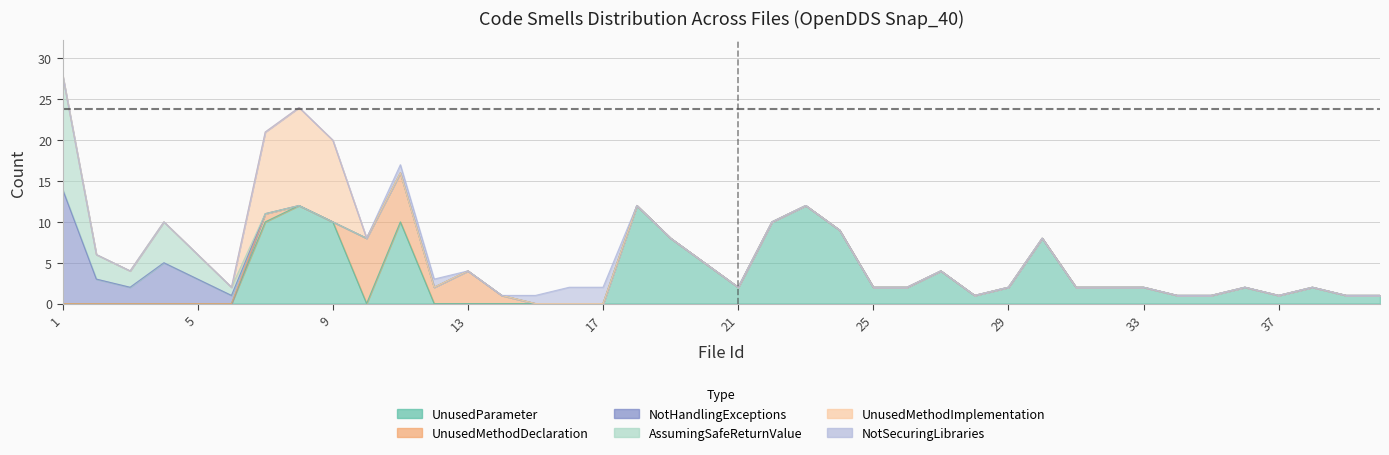

True or false: UnusedMethodDeclaration has a value of 0 at 20.

True